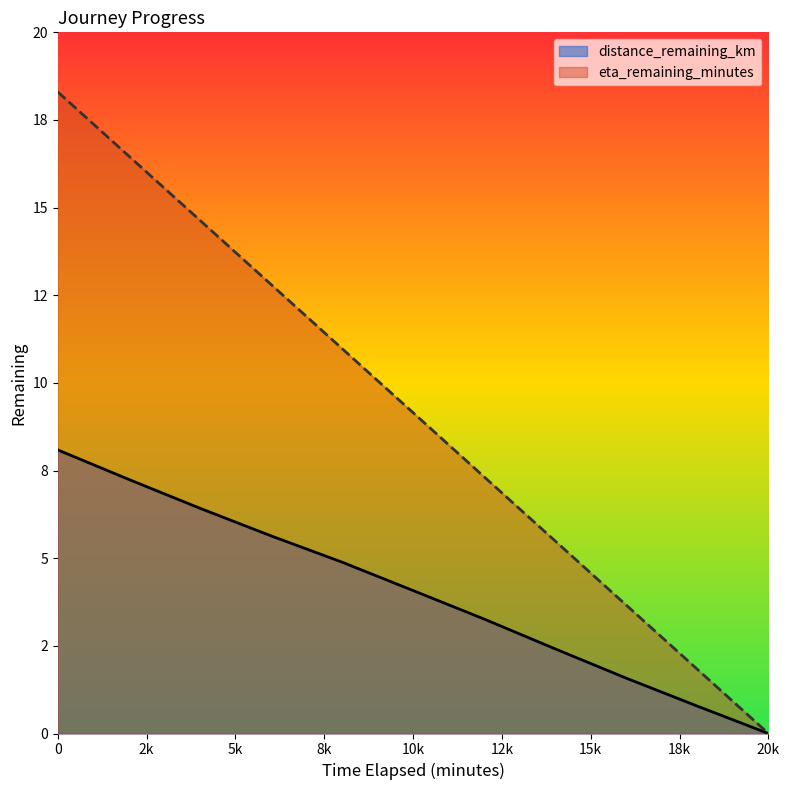

What is the label of the 8th point from the right?

6.0